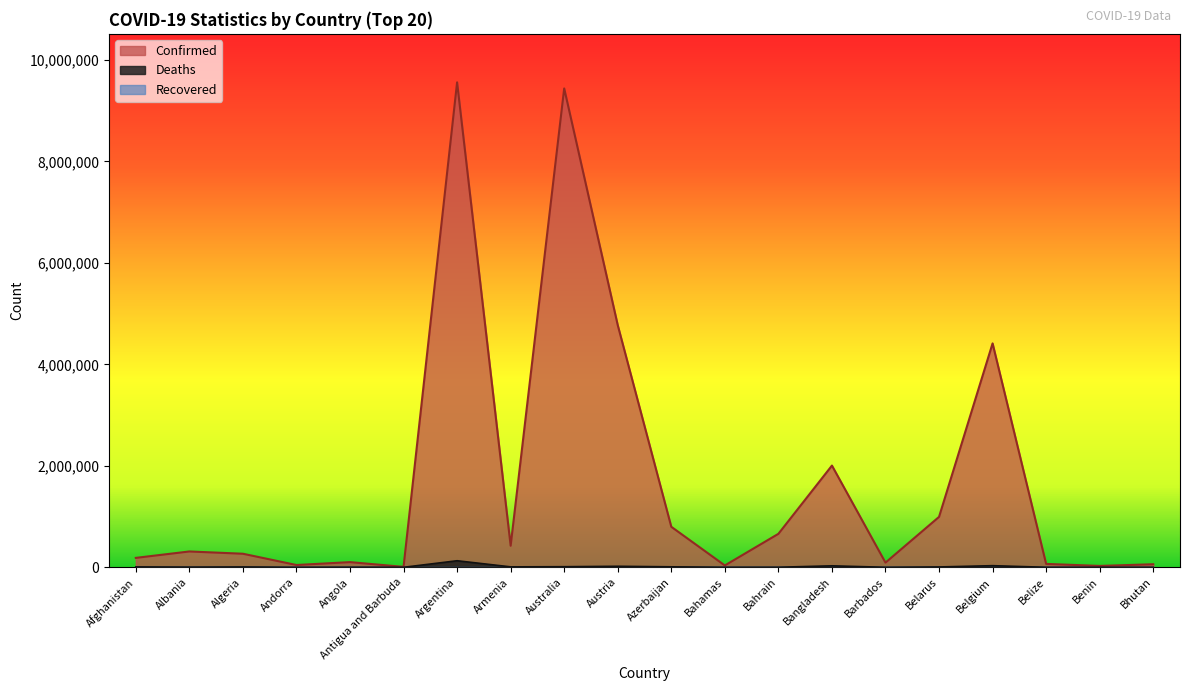

Reading left to right, extract all data points from this chart.

Confirmed: Afghanistan=185930	Albania=312375	Algeria=267546	Andorra=45508	Angola=102301	Antigua and Barbuda=8773	Argentina=9560307	Armenia=425365	Australia=9440677	Austria=4774043	Azerbaijan=798940	Bahamas=36724	Bahrain=660152	Bangladesh=2005606	Barbados=92301	Belarus=994037	Belgium=4414255	Belize=67111	Benin=27316	Bhutan=60530
Deaths: Afghanistan=7751	Albania=3548	Algeria=6876	Andorra=153	Angola=1912	Antigua and Barbuda=144	Argentina=129369	Armenia=8633	Australia=11864	Austria=20317	Azerbaijan=9748	Bahamas=822	Bahrain=1509	Bangladesh=29292	Barbados=495	Belarus=7118	Belgium=32228	Belize=680	Benin=163	Bhutan=21